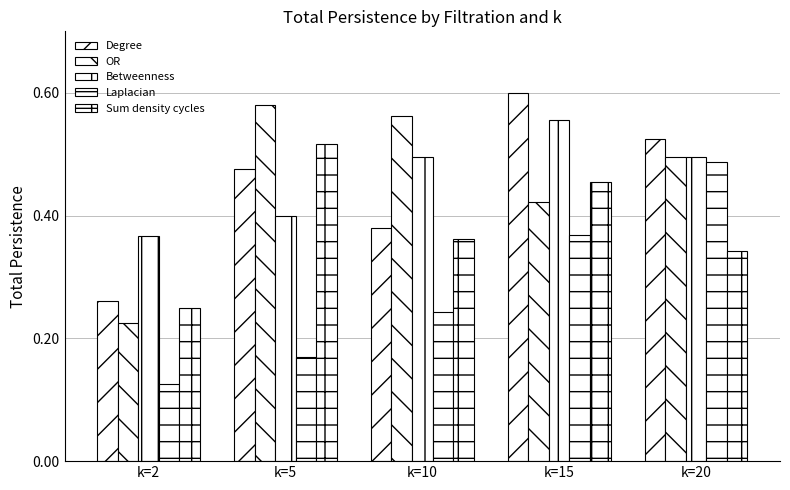

How many series are shown in this chart?

5